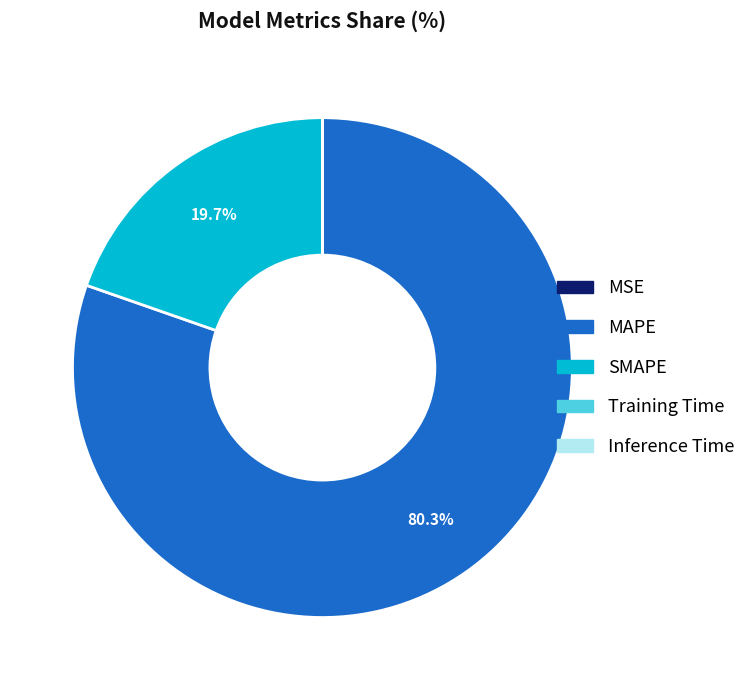

Which slice represents more than half of the pie?

MAPE